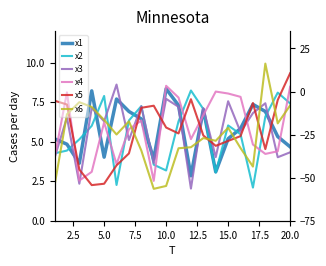

How many distinct data groups are displayed?

6